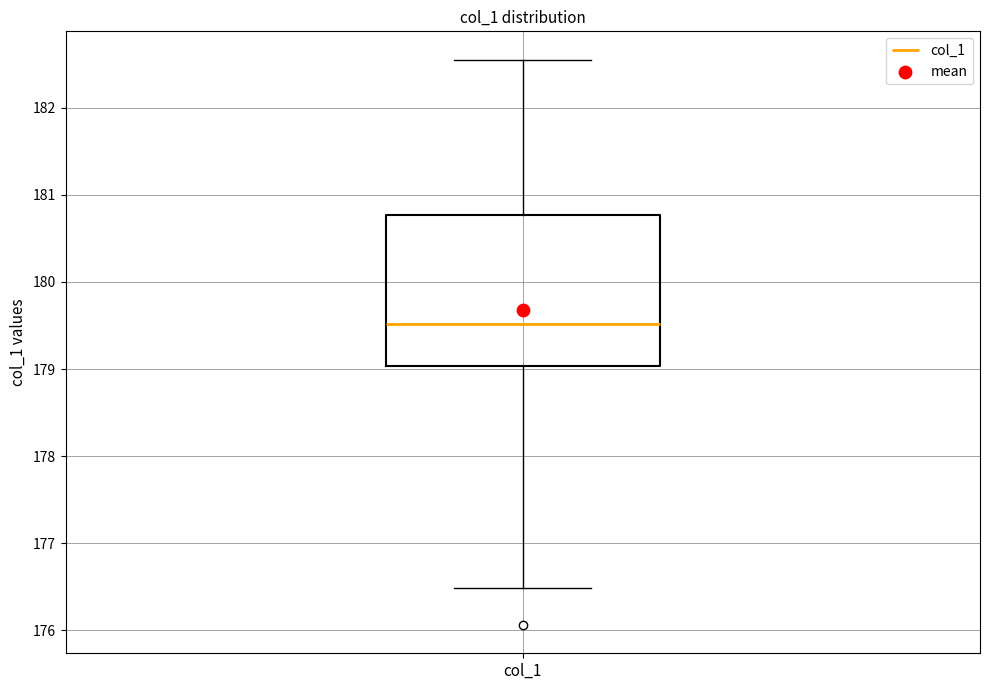

Transcribe this box plot: give where the median line is, the range the box spans, and where the two whiskers end, as read against the y-axis. The values are not printed on the chart, so give them approximately, as read against the axis.

median 179.5, box 179.0 to 180.8, whiskers 176.5 to 182.6